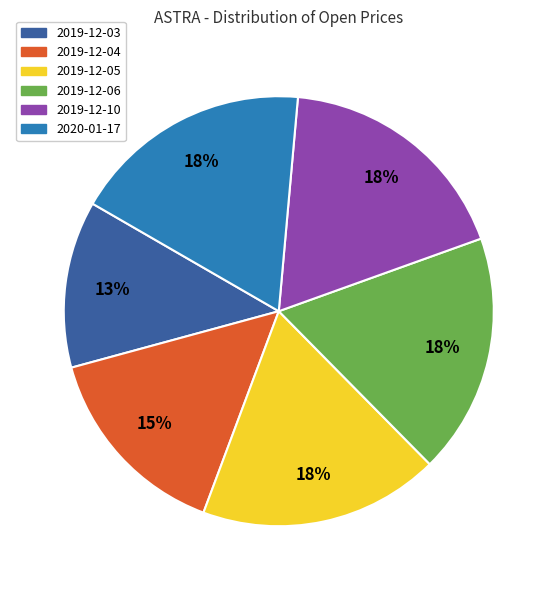

Is there any slice that represents more than half of the pie?

No